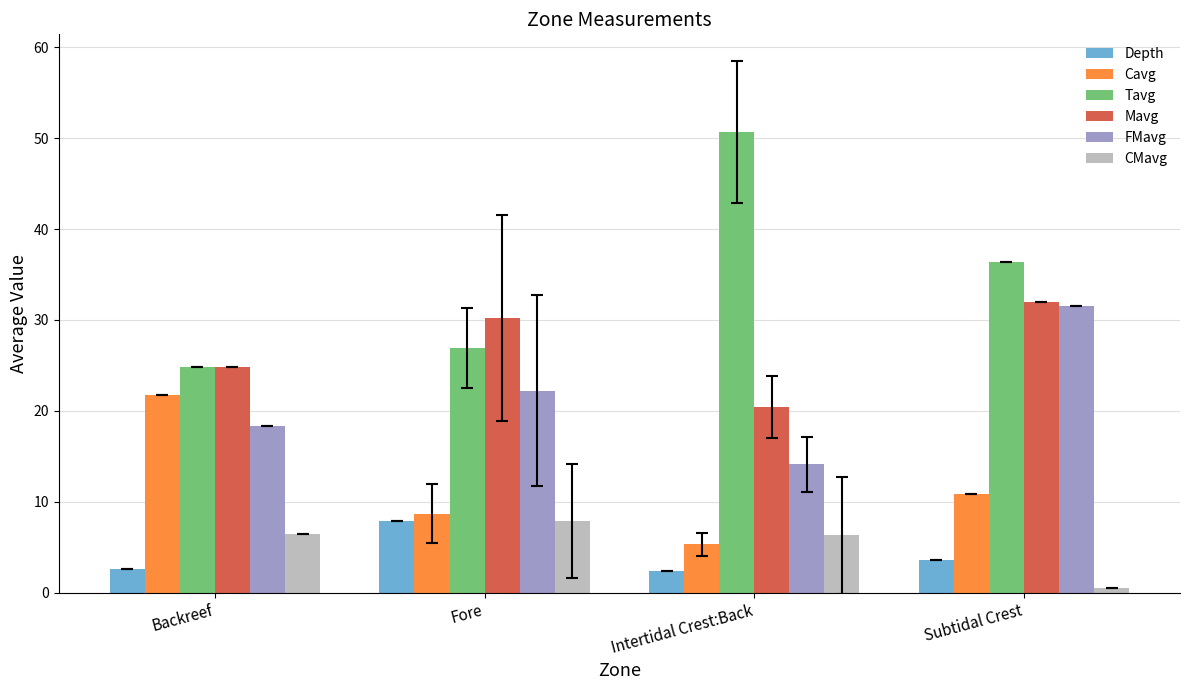

What is the difference between the maximum and minimum values in the FMavg series?

17.4